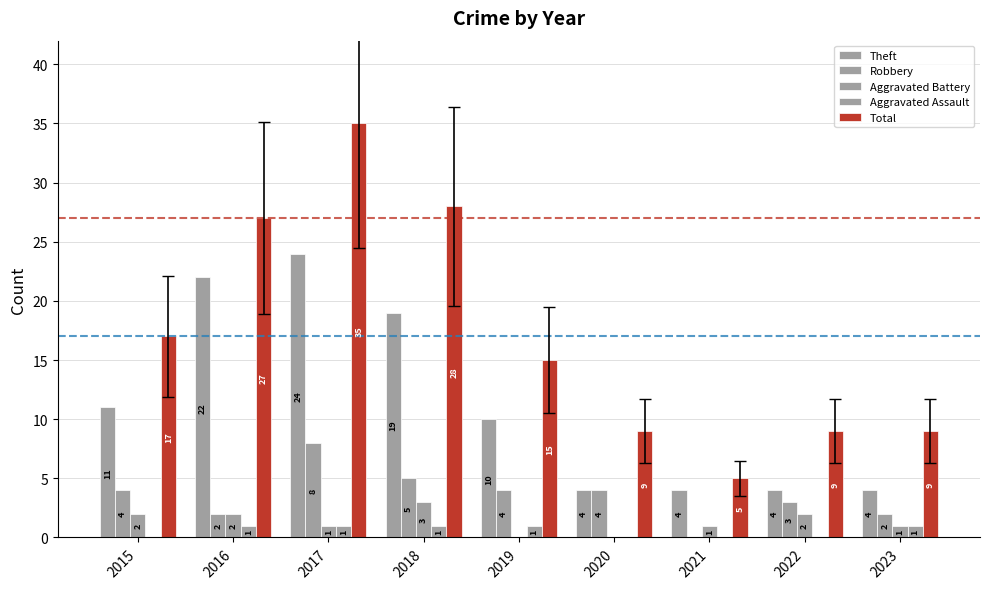

Count the number of categories in the chart.

9